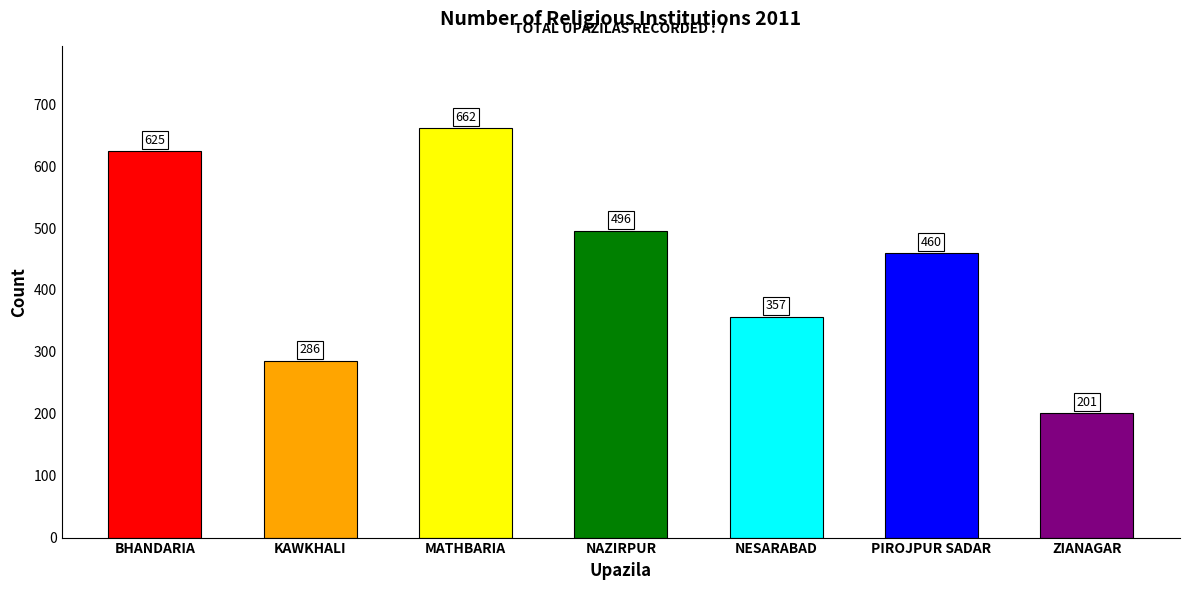

Reading right to left, list all the values displayed in this chart.

ZIANAGAR=201	PIROJPUR SADAR=460	NESARABAD=357	NAZIRPUR=496	MATHBARIA=662	KAWKHALI=286	BHANDARIA=625